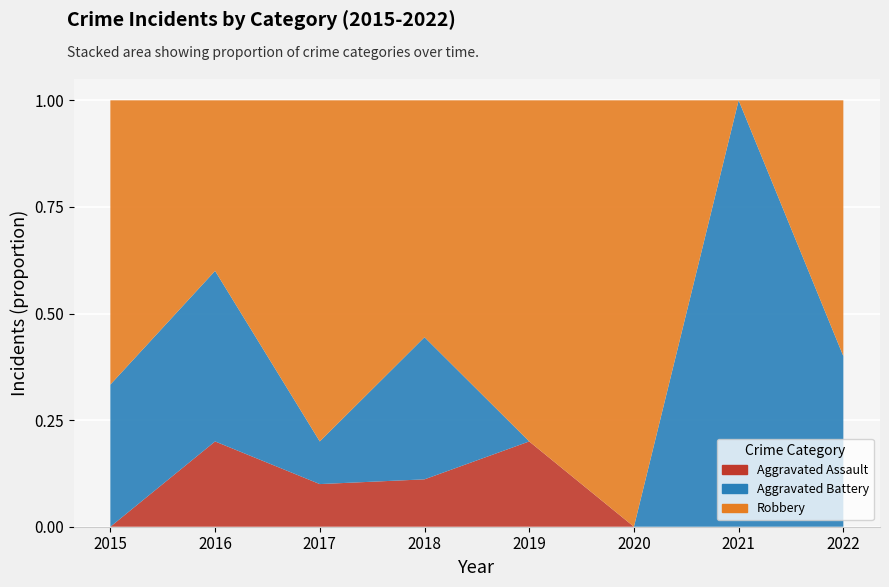

Reading left to right, list all the values displayed in this chart.

Aggravated Assault: 2015=0	2016=1	2017=1	2018=1	2019=1	2020=0	2021=0	2022=0
Aggravated Battery: 2015=2	2016=2	2017=1	2018=3	2019=0	2020=0	2021=1	2022=2
Robbery: 2015=4	2016=2	2017=8	2018=5	2019=4	2020=4	2021=0	2022=3